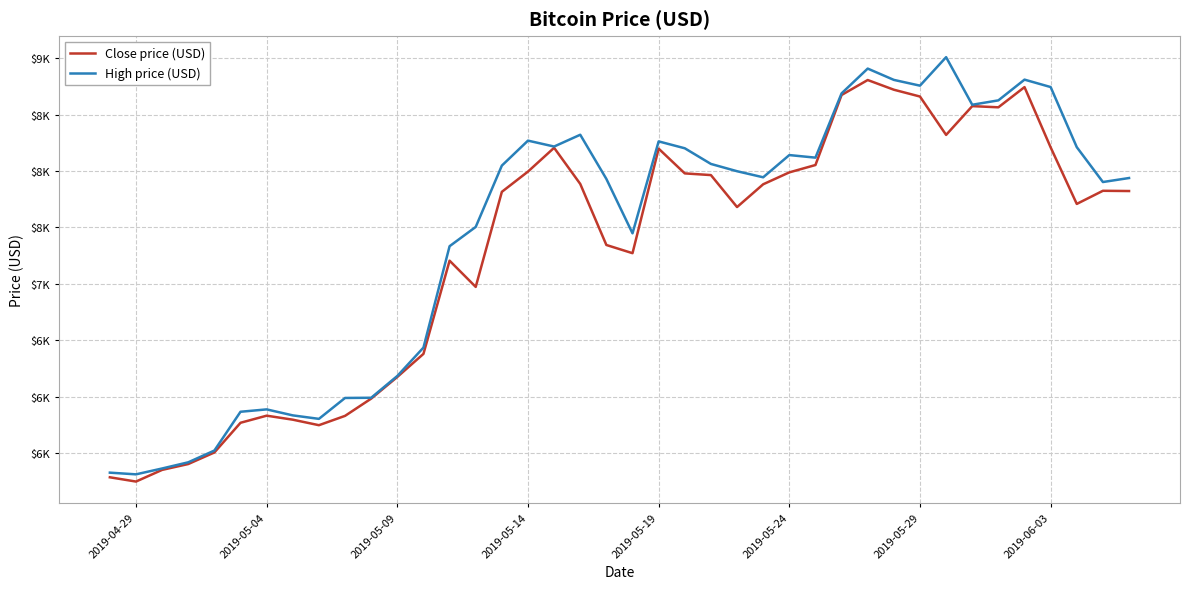

True or false: High price (USD) and Close price (USD) intersect in this chart.

False